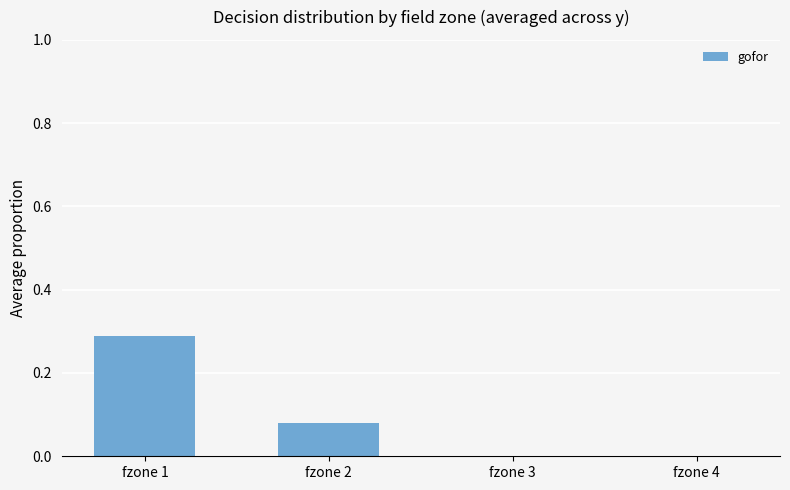

Are the bars horizontal?

No